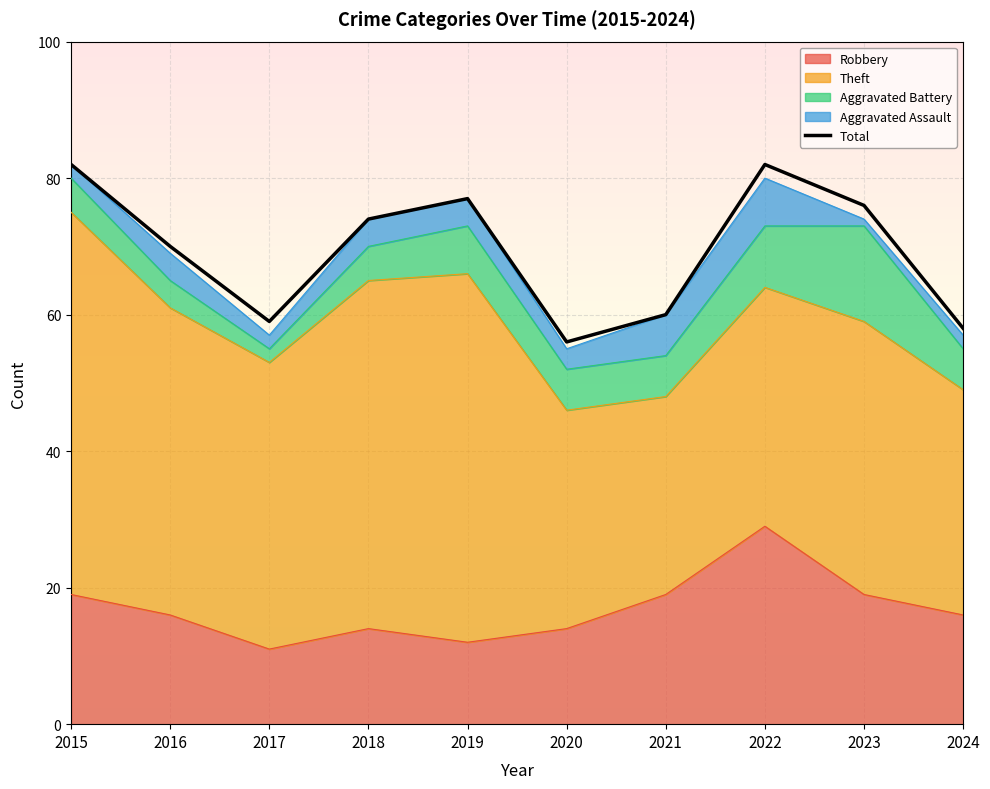

Where does the data first go above 74?

2015